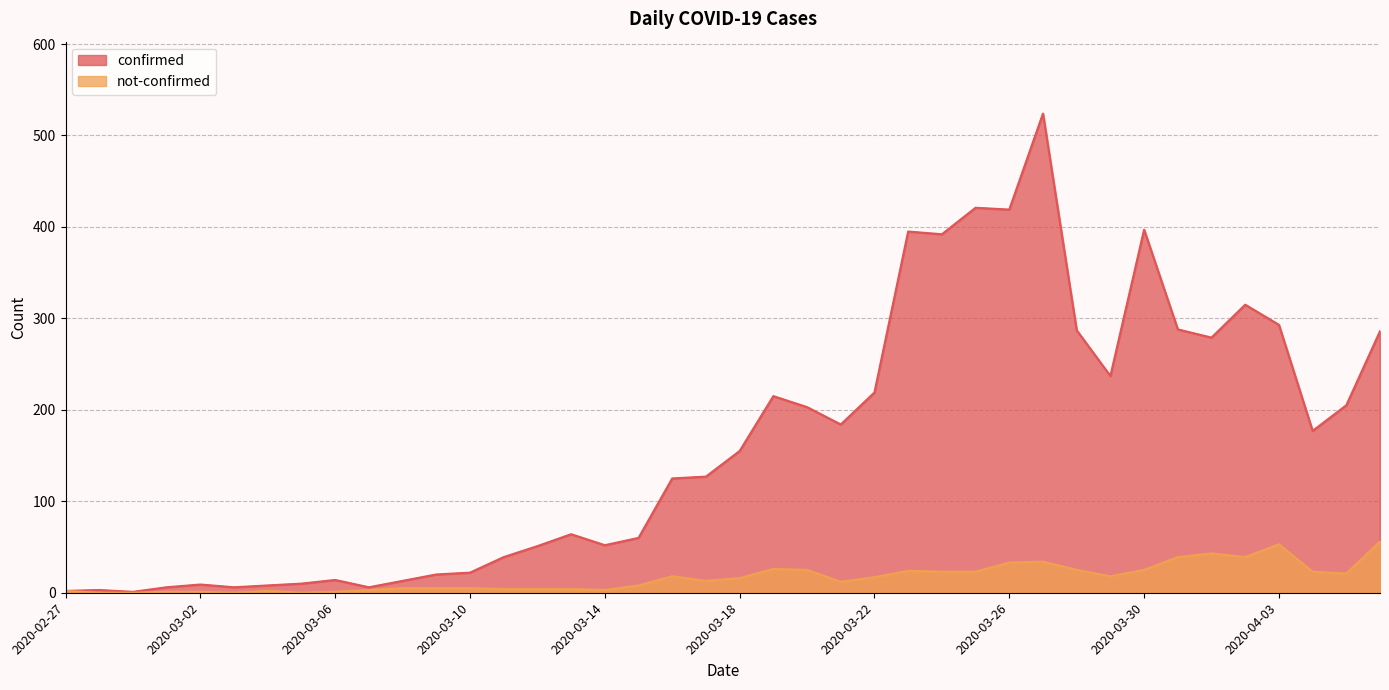

List the series in order of their overall mean, highest first.

confirmed, not-confirmed